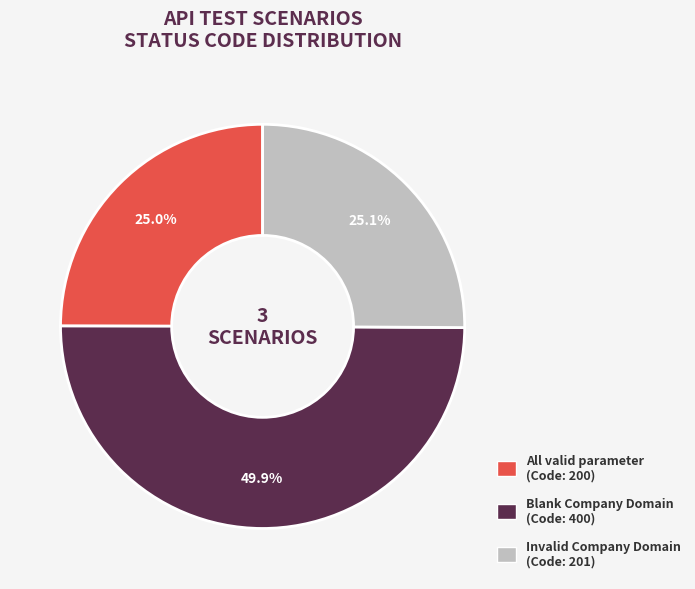

What is the ratio of the value at All valid parameter to the value at Invalid Company Domain?

1.0